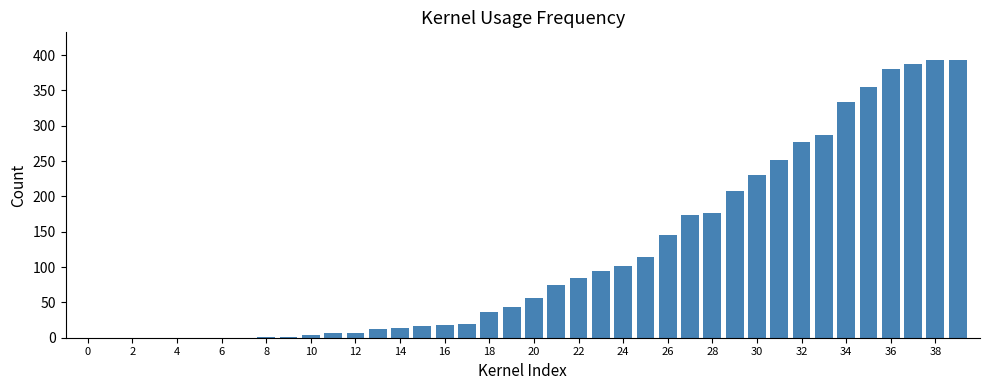

What is the sum of all values?

4695